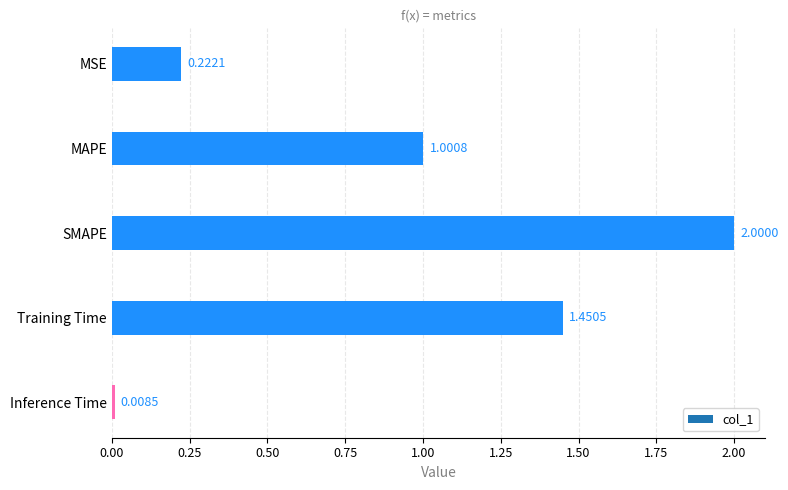

What is the label of the 1st bar from the bottom?

Inference Time